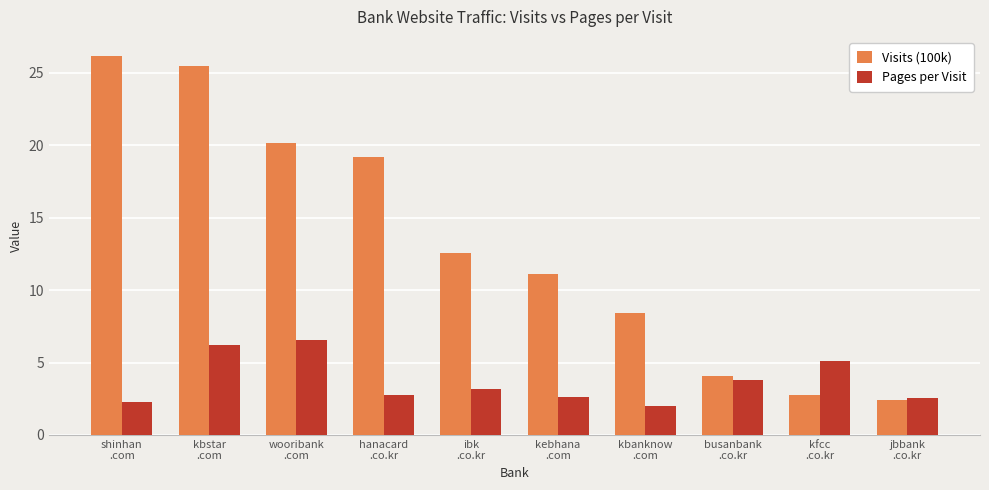

The Visits (100k) series shows 11.1 at kebhana
.com. True or false?

True